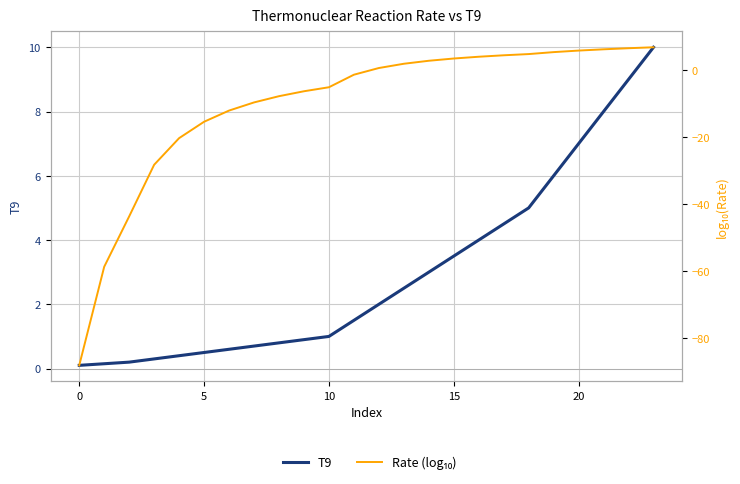

Is the value of T9 at 21 greater than the value of Rate (log₁₀) at 8?

Yes